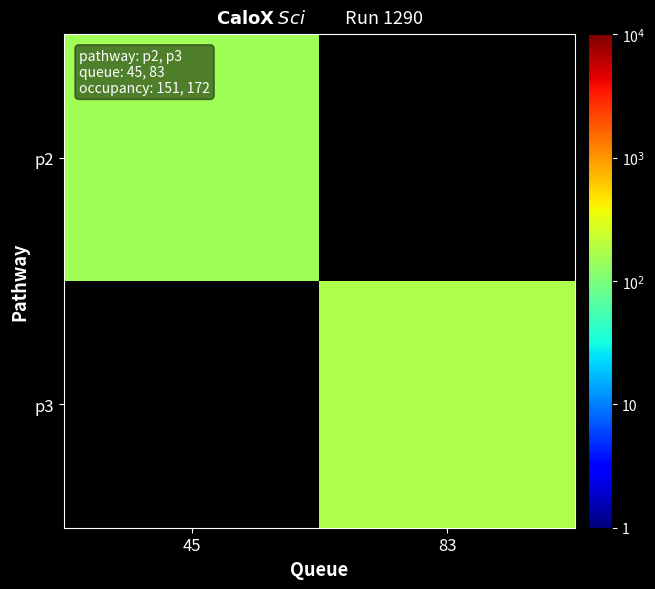

At which label is p2 closest to 151?

45